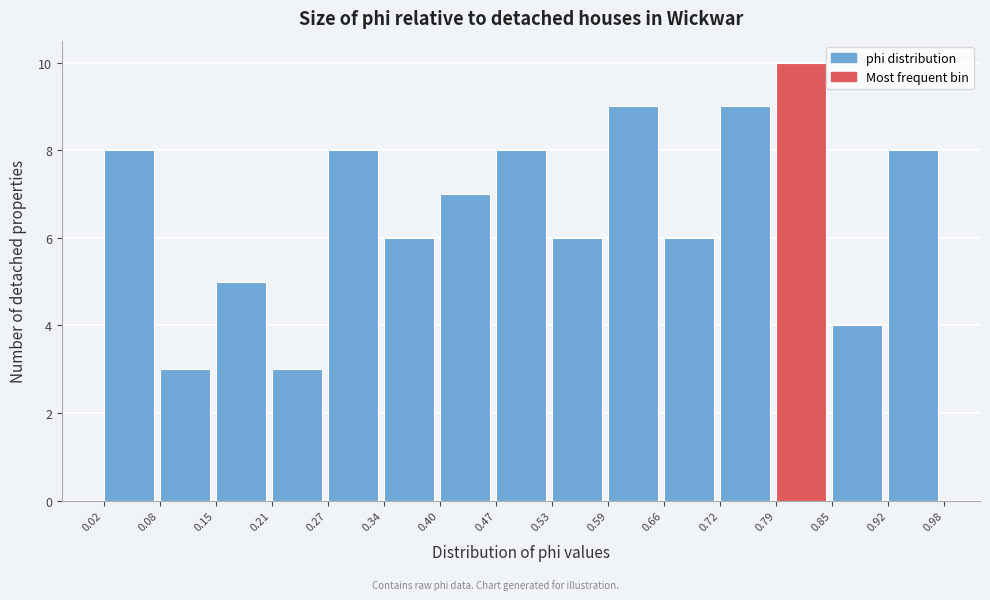

Reading left to right, list every bar in this chart as the range it spans on the x-axis followed by its height. The values are not printed on the chart, so give them approximately, as read against the axis.

0.02 to 0.08: 8
0.08 to 0.15: 3
0.15 to 0.21: 5
0.21 to 0.27: 3
0.27 to 0.34: 8
0.34 to 0.40: 6
0.40 to 0.47: 7
0.47 to 0.53: 8
0.53 to 0.59: 6
0.59 to 0.66: 9
0.66 to 0.72: 6
0.72 to 0.79: 9
0.79 to 0.85: 10
0.85 to 0.92: 4
0.92 to 0.98: 8